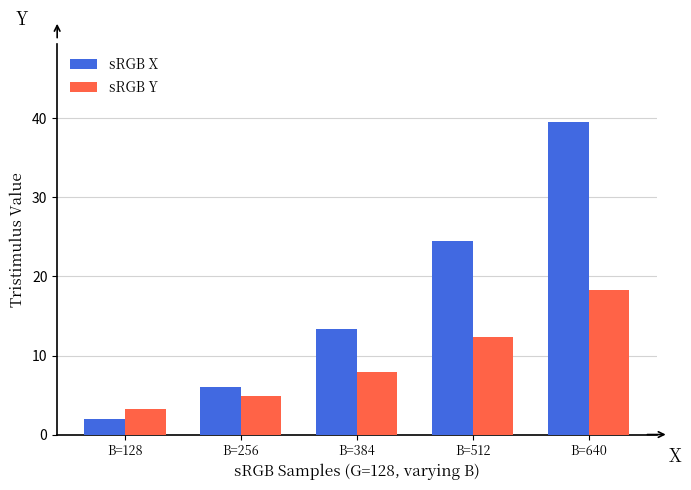

What is the difference between the sRGB X values at B=384 and B=640?

26.1